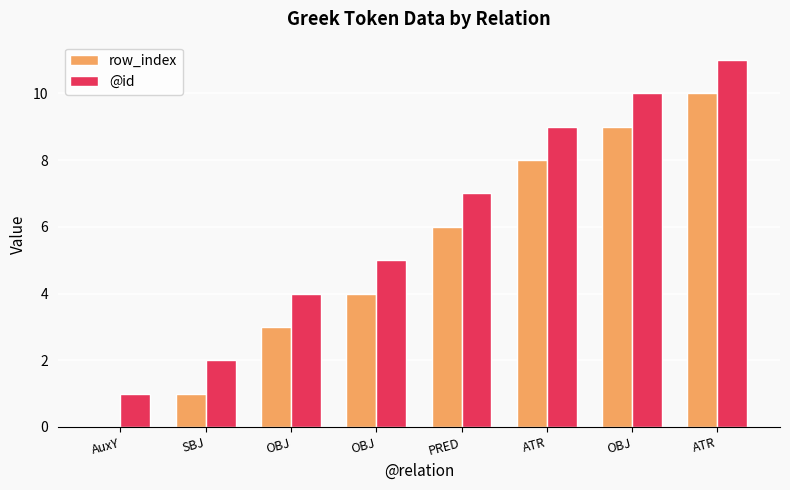

Which series changed the most between AuxY and SBJ?

row_index